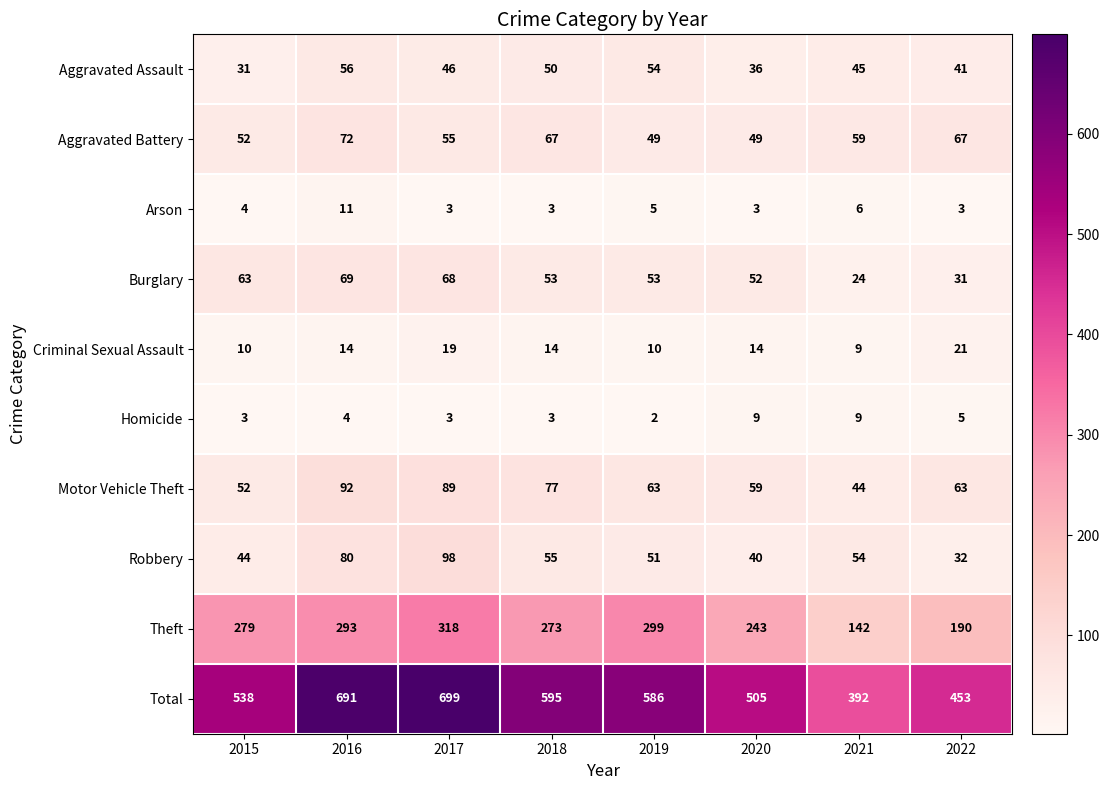

List the labels in order of Aggravated Assault value, largest first.

2016, 2019, 2018, 2017, 2021, 2022, 2020, 2015